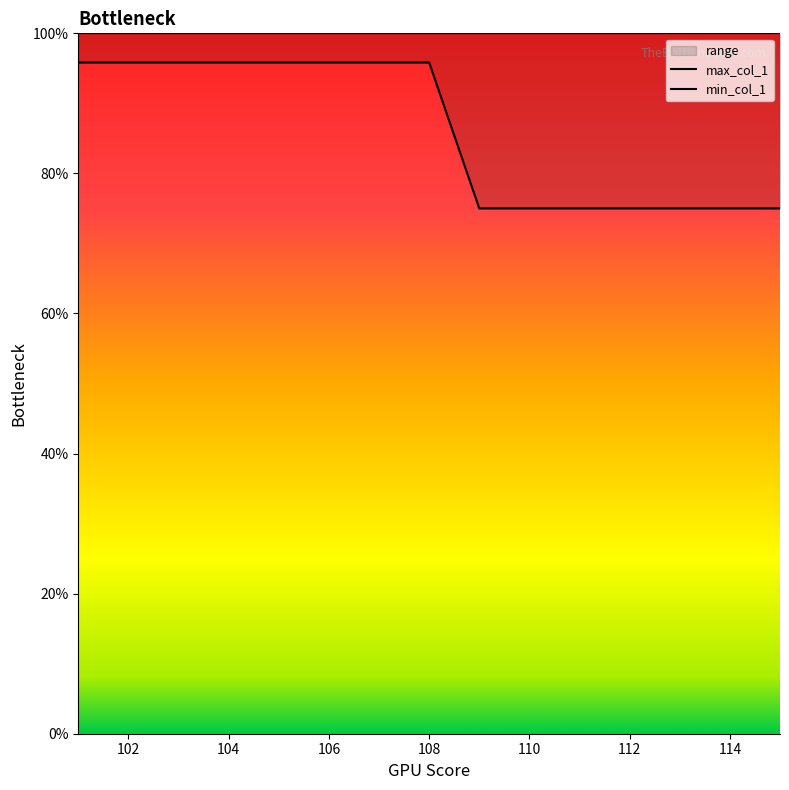

Is it true that max_col_1 equals 140.7 at 112?

False